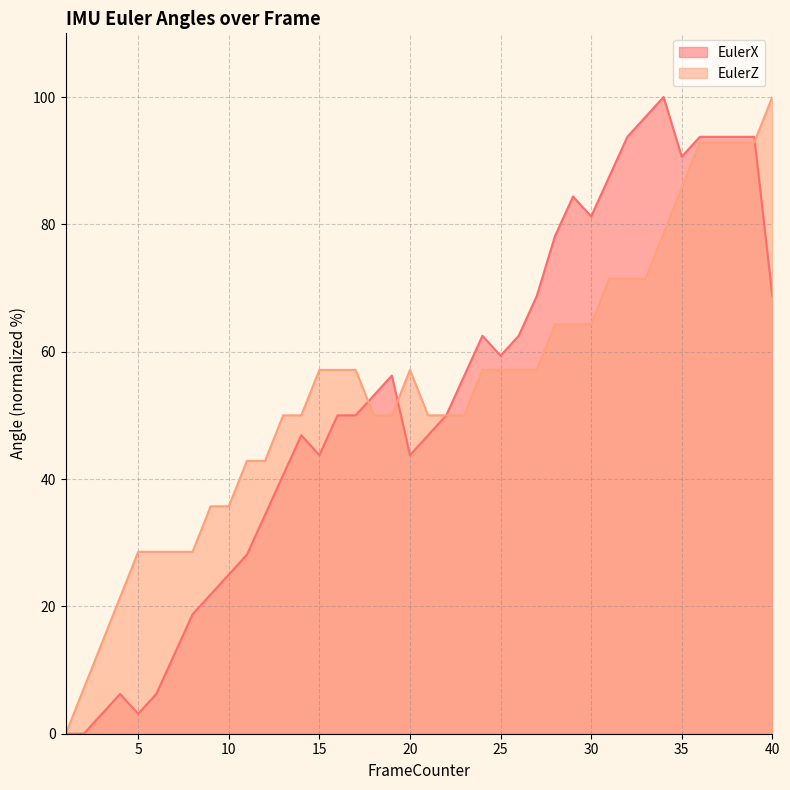

What is the difference between the highest and lowest values at 34?

21.4